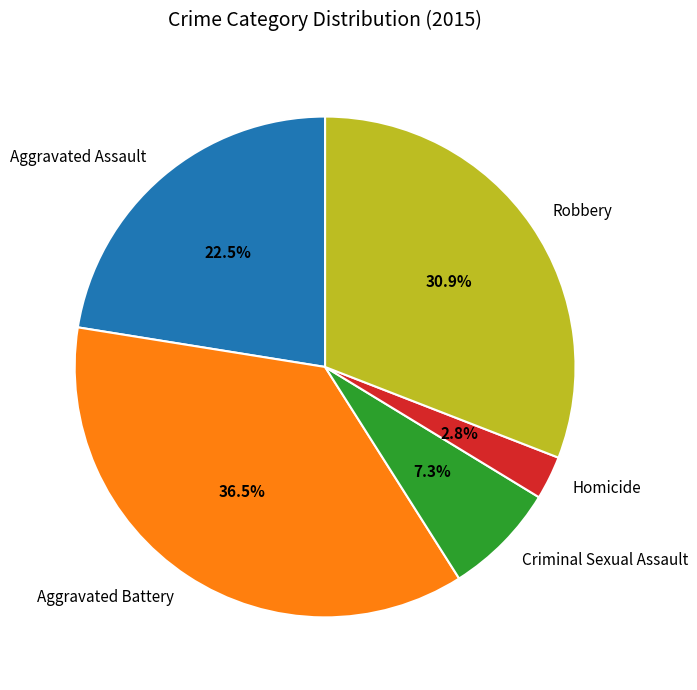

Which slice is the smallest?

Homicide